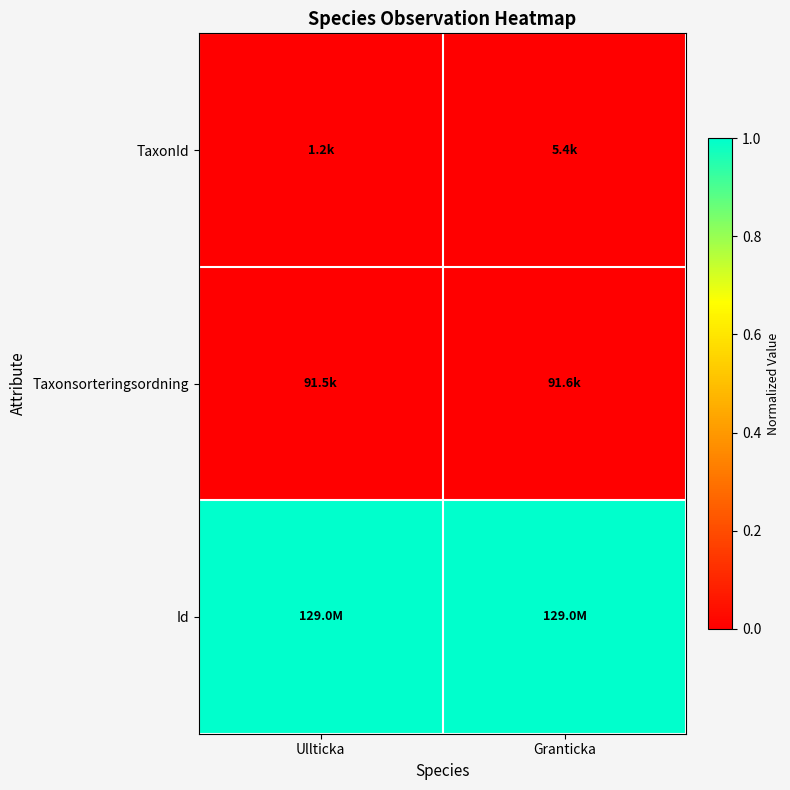

How many data points does each series have?

2